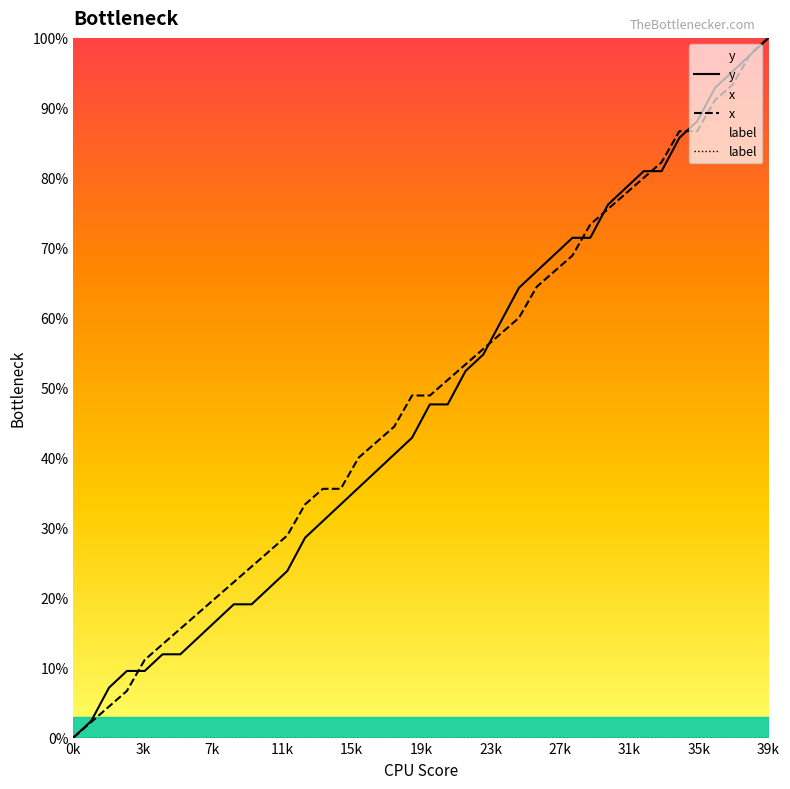

Read the x value at 24.

57.8